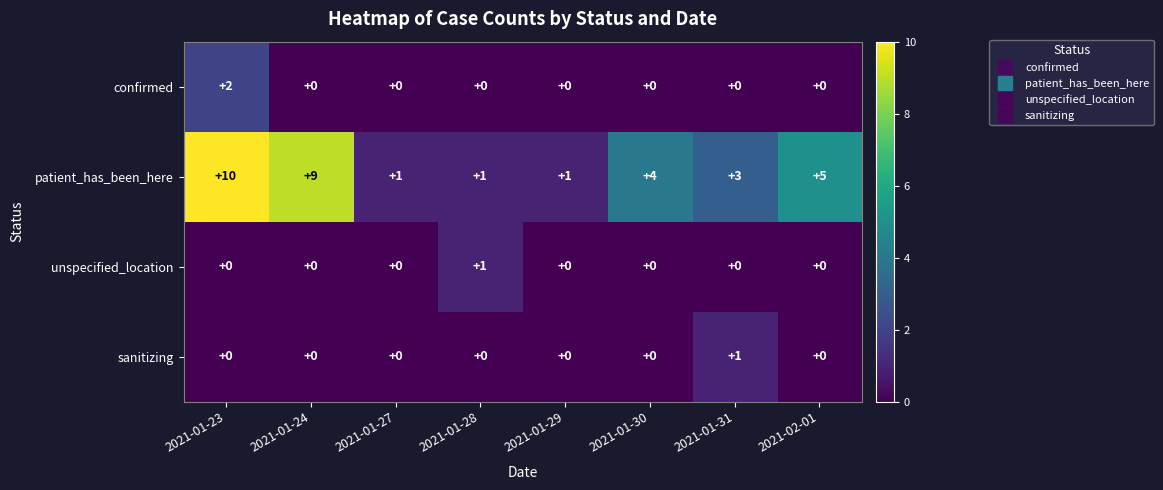

Which series has the widest spread of values?

patient_has_been_here